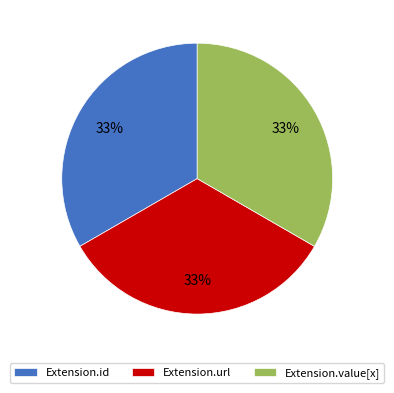

To the nearest percent, what percentage of the pie is Extension.url?

33%